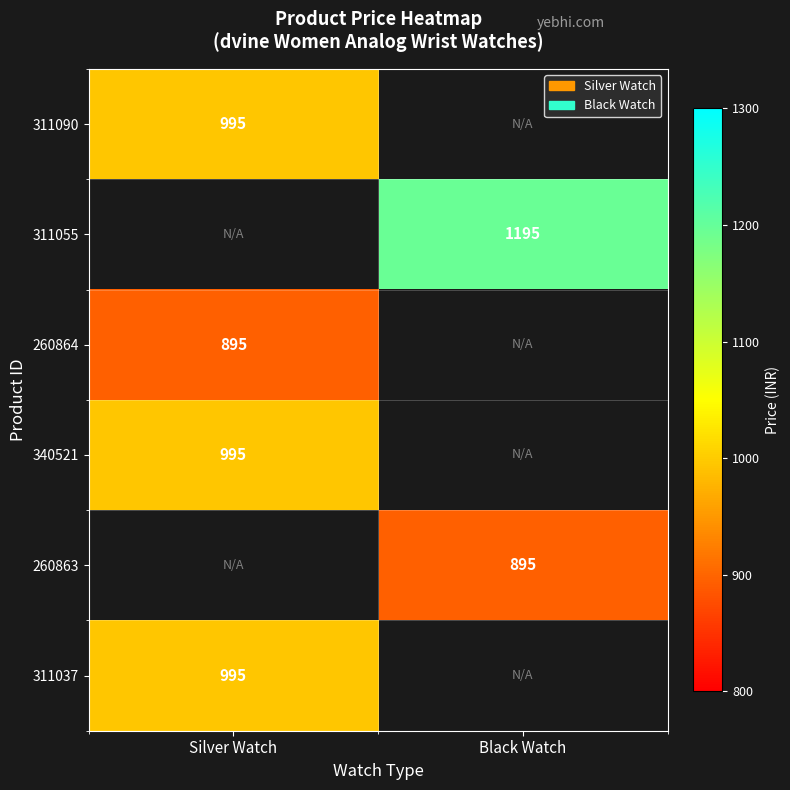

The value of 260864 at Silver Watch is 355. True or false?

False